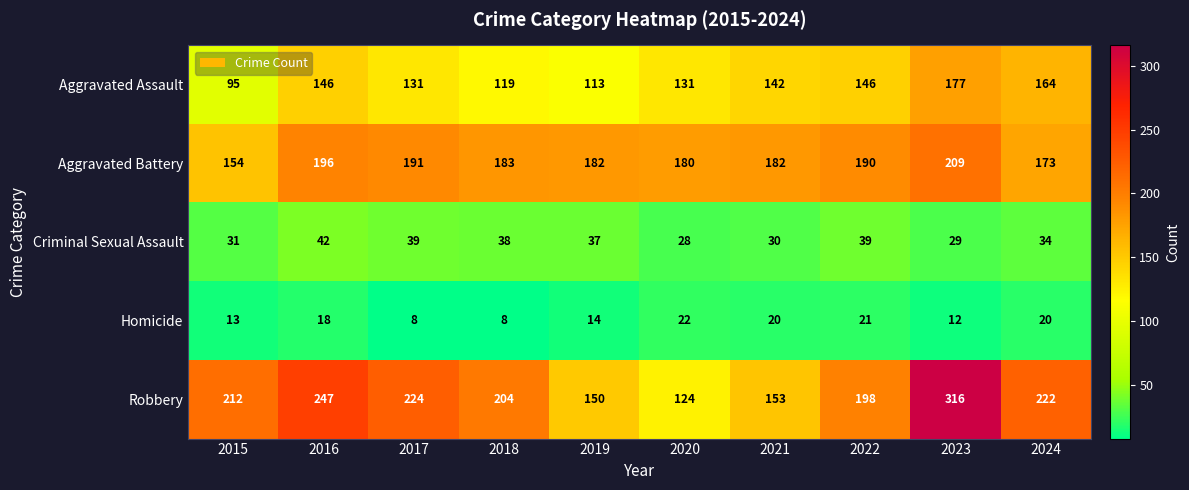

At 2022, list the series in order from smallest to largest.

Homicide, Criminal Sexual Assault, Aggravated Assault, Aggravated Battery, Robbery